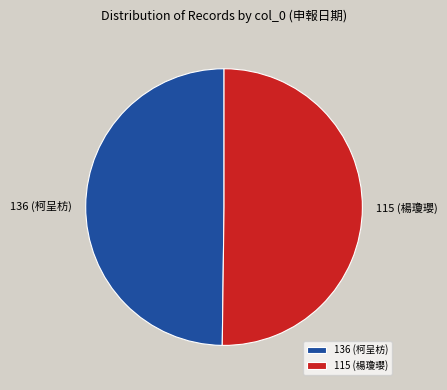

The 115 (楊瓊瓔) slice represents 59% of the pie. True or false?

False